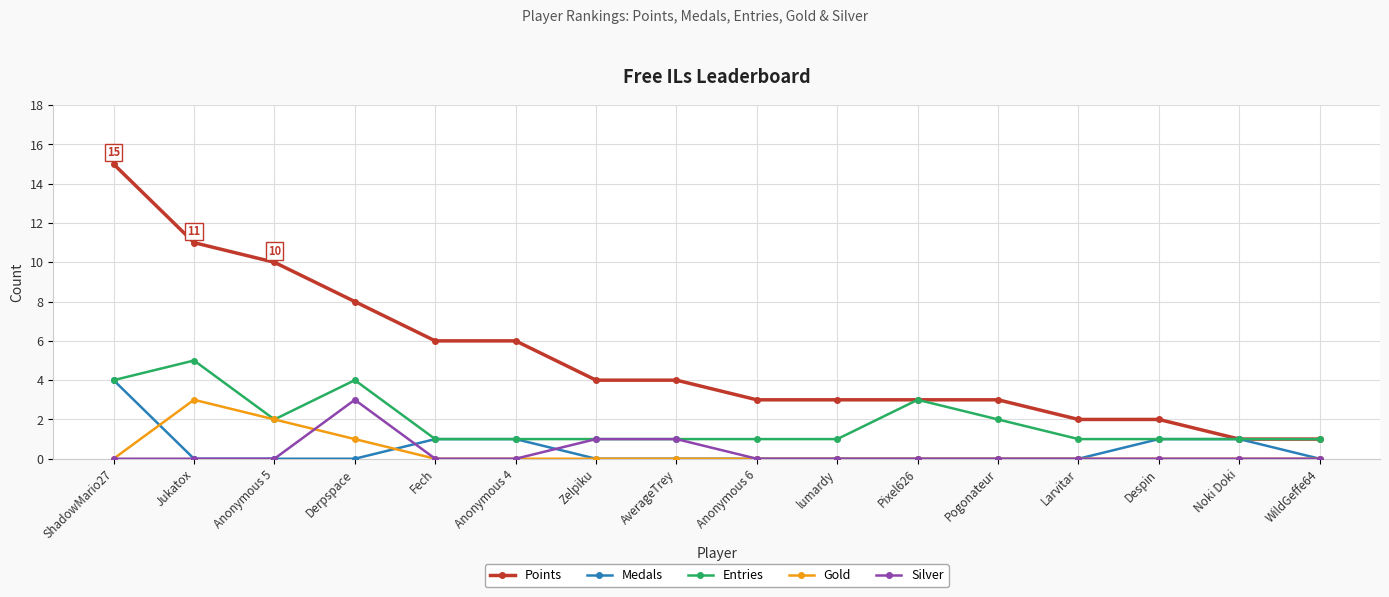

What is the label of the 14th point from the left?

Despin